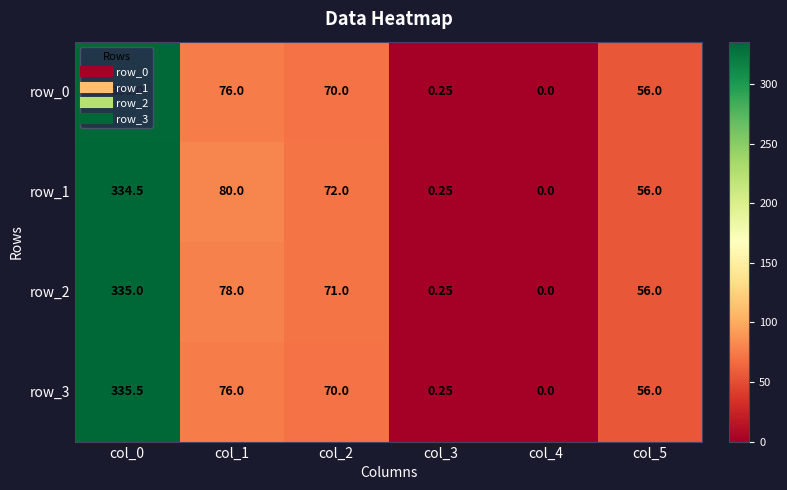

At which category is the sum across all series the highest?

col_0